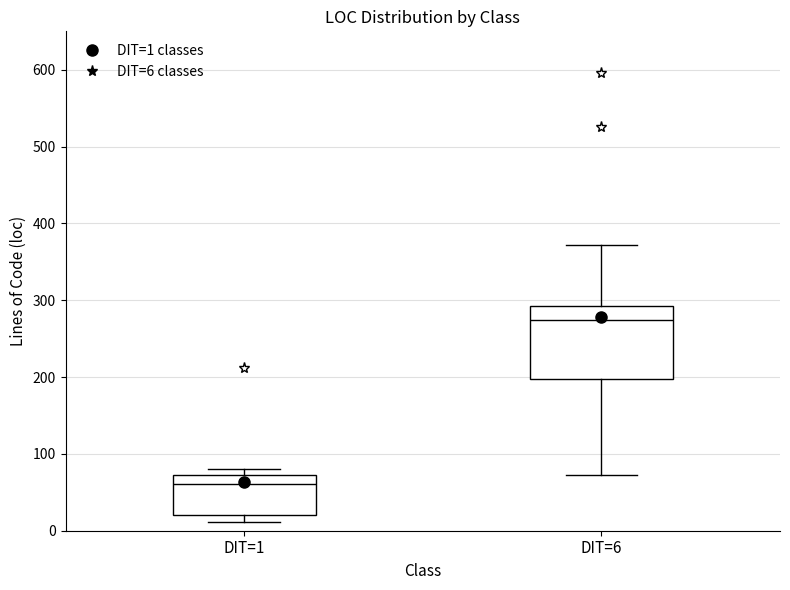

Where does the median line of the box for DIT=6 sit on the y-axis? The values are not printed on the chart, so give them approximately, as read against the axis.

270